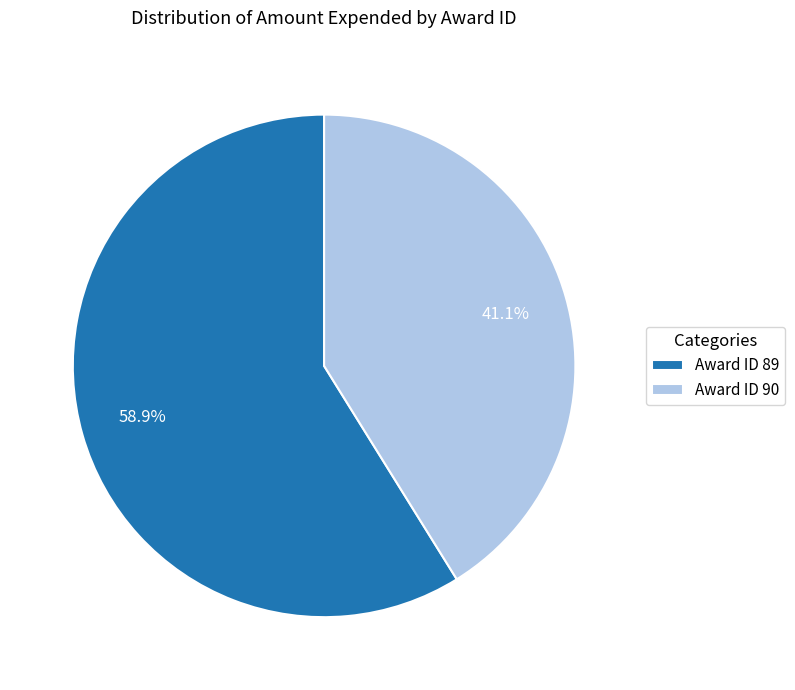

To the nearest percent, what is the average slice percentage?

50%